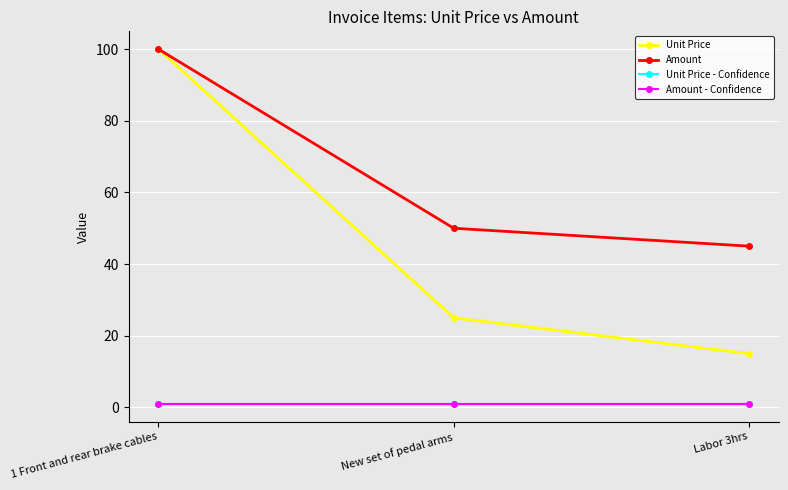

What is the spread (max minus min) of values at Labor 3hrs?

44